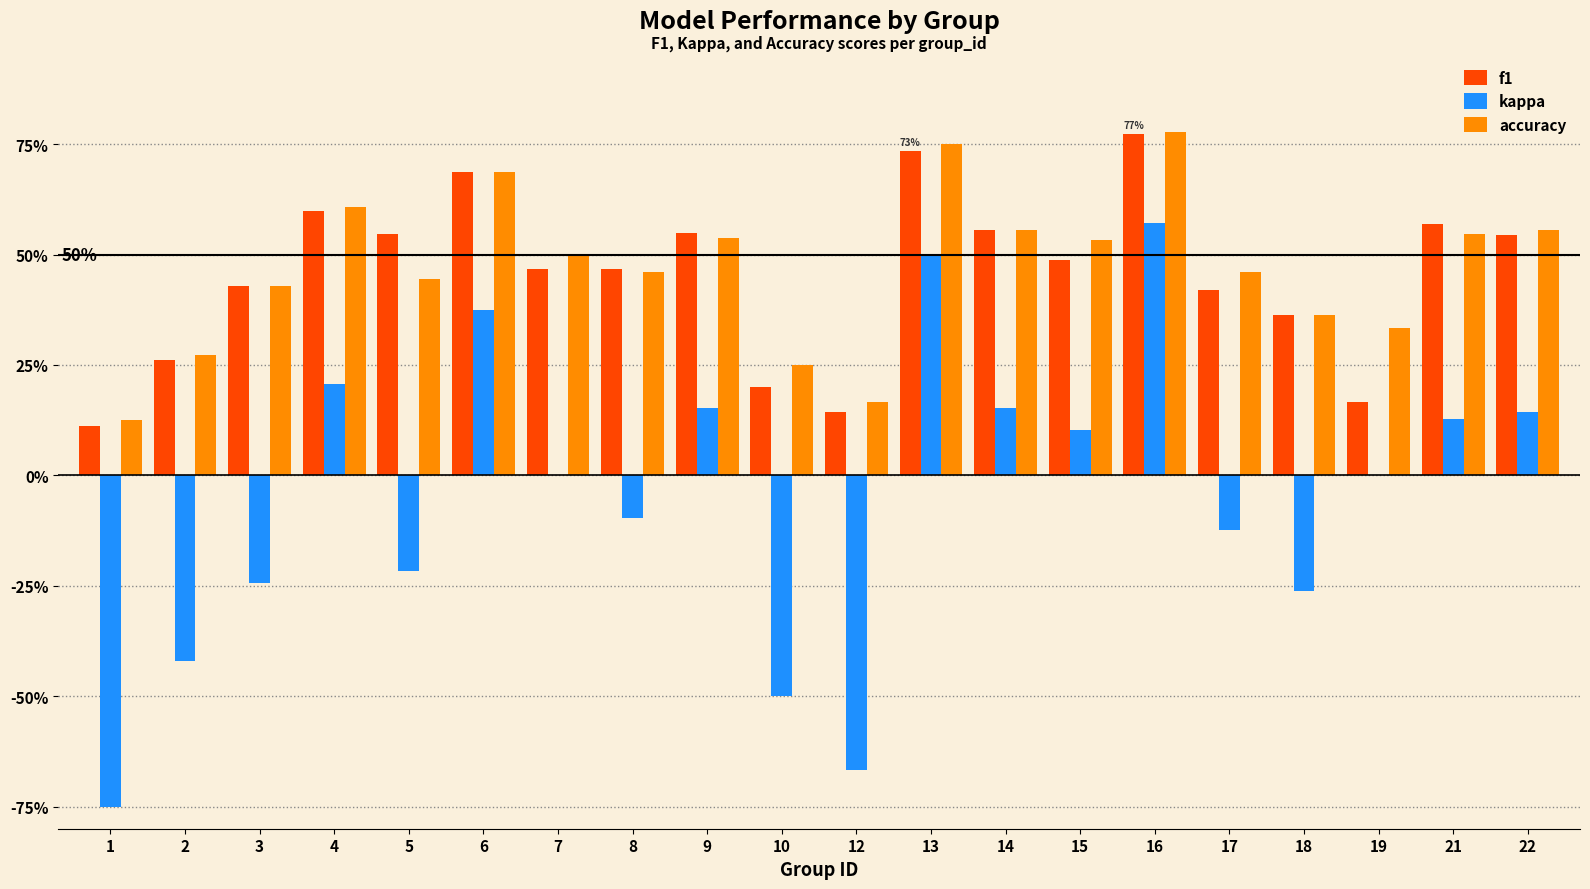

True or false: f1 has a value of 0.1 at 1.

False